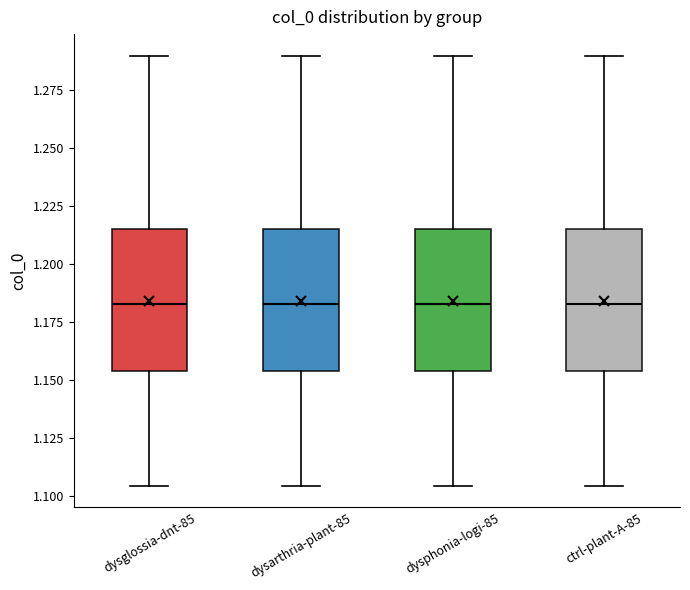

Where is the lower edge of the box for ctrl-plant-A-85 on the y-axis? The values are not printed on the chart, so give them approximately, as read against the axis.

1.155